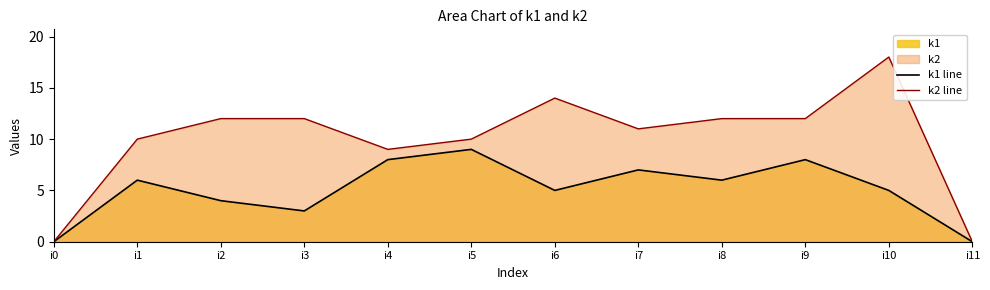

What is the highest value of the k1 line series?

9